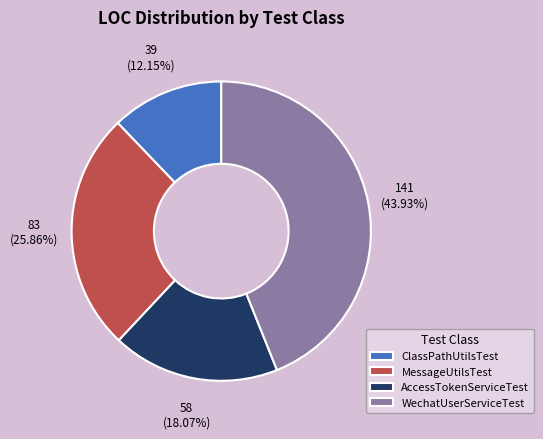

To the nearest percent, what is the difference between the largest and smallest slice percentages?

32%